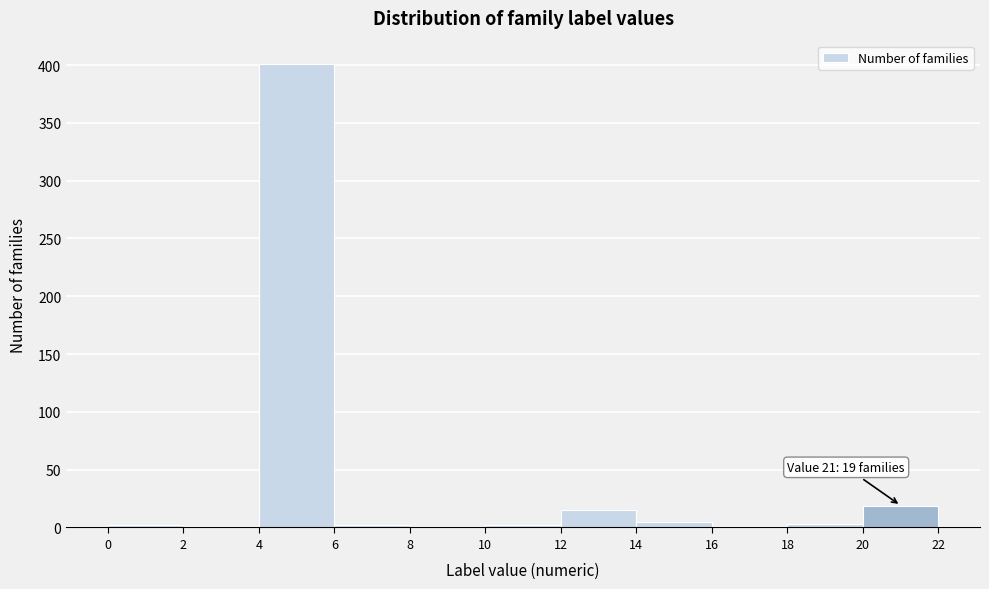

Which range on the x-axis has the tallest bar?

4 to 6